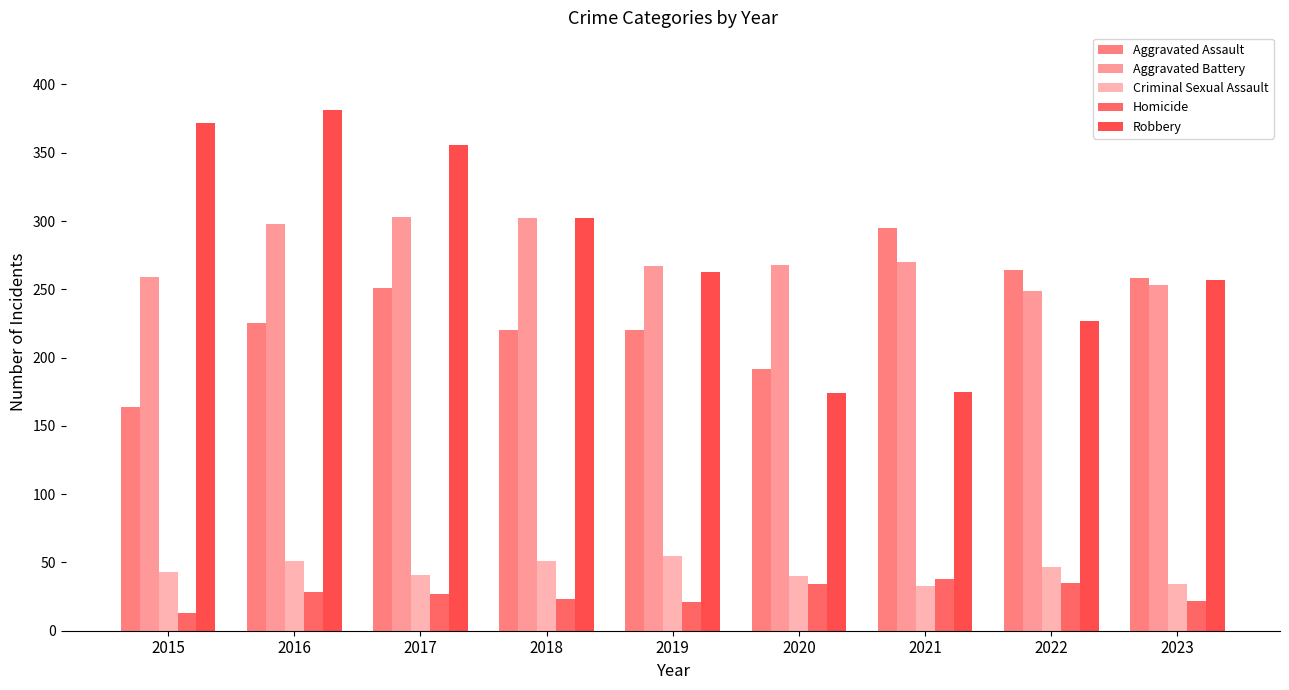

The value of Homicide at 2019 is 37. True or false?

False